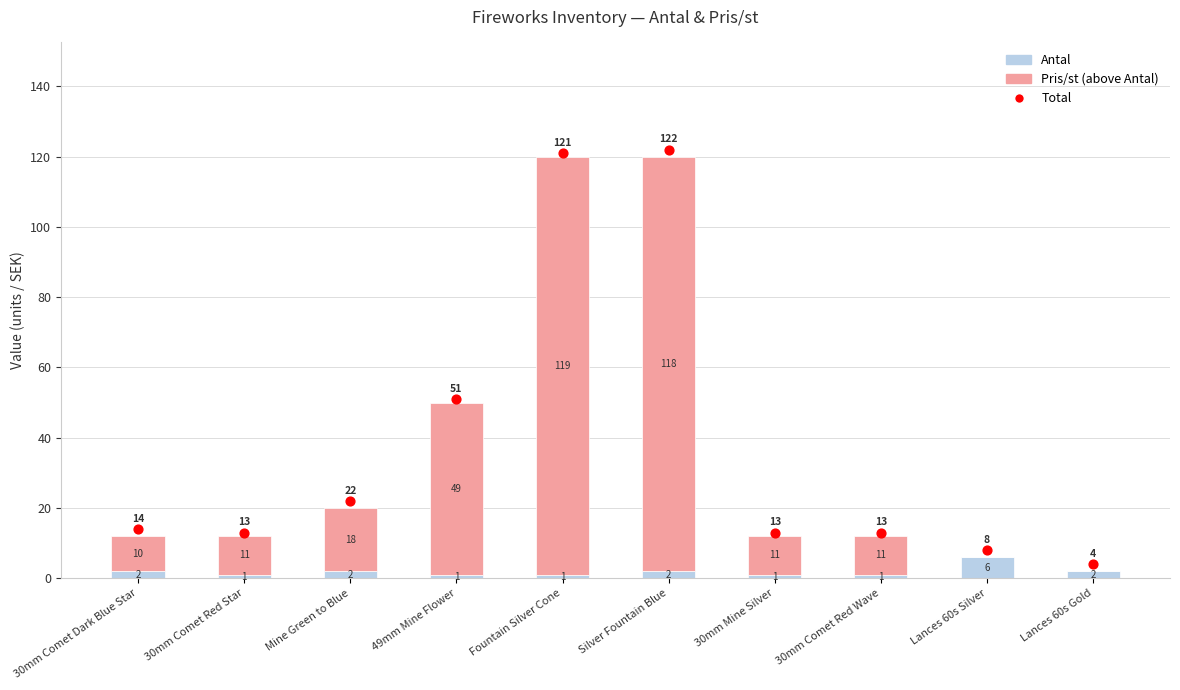

At which category is the sum across all series the highest?

Silver Fountain Blue